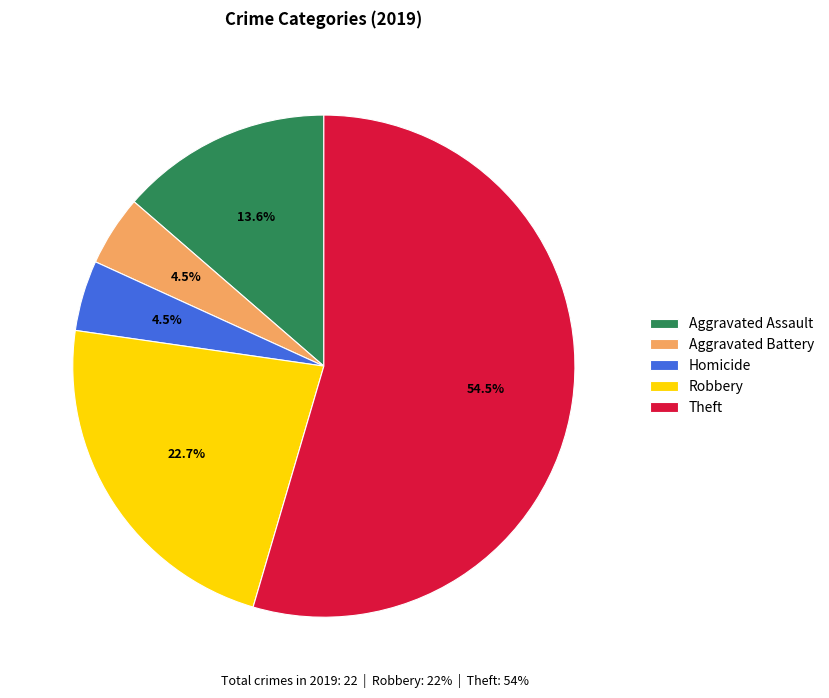

What is the largest slice in the pie chart?

Theft